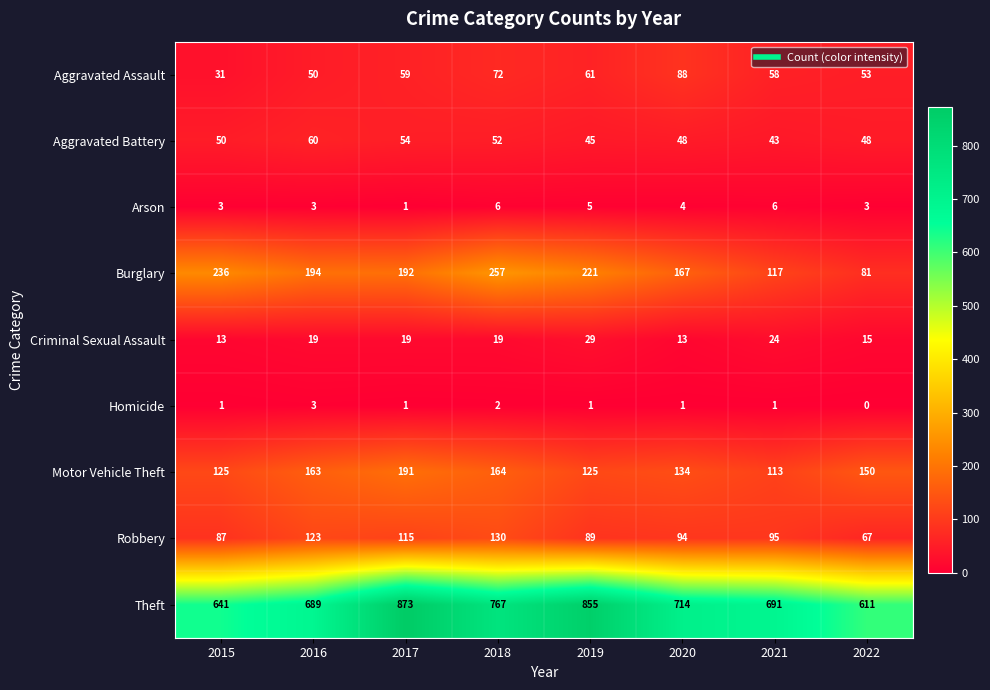

At which category does the chart reach its peak across all series?

2017